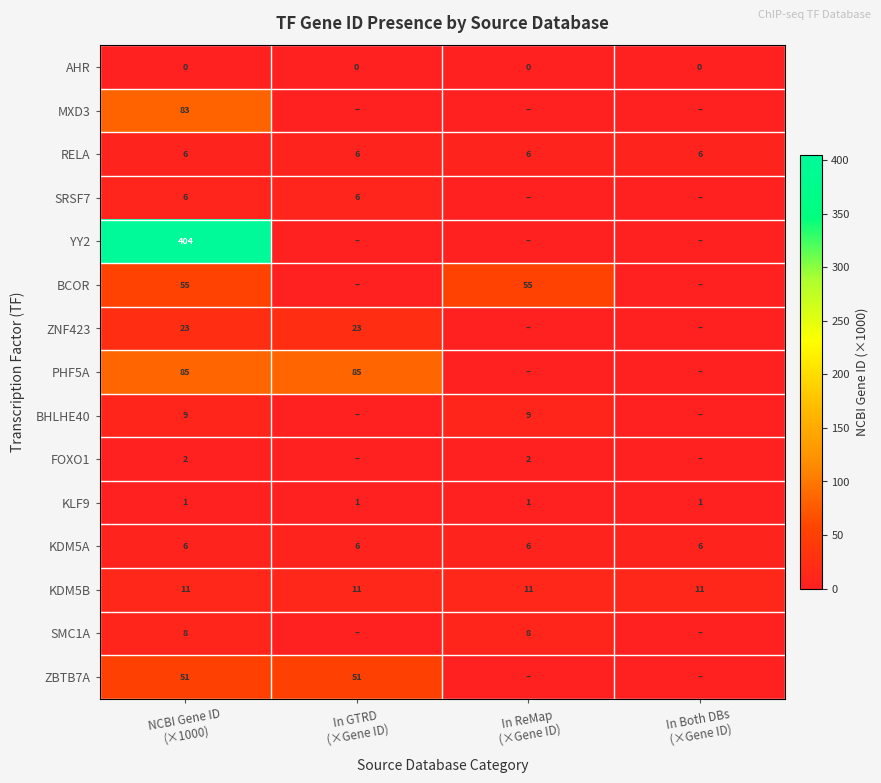

What is the minimum value for KDM5A?

6